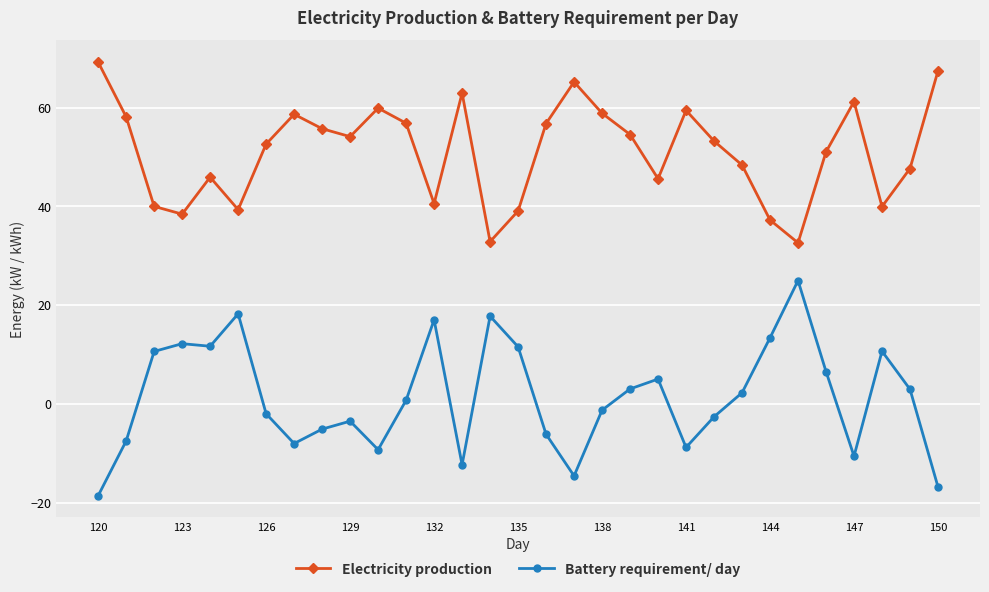

What is the maximum value shown in the chart?

69.2